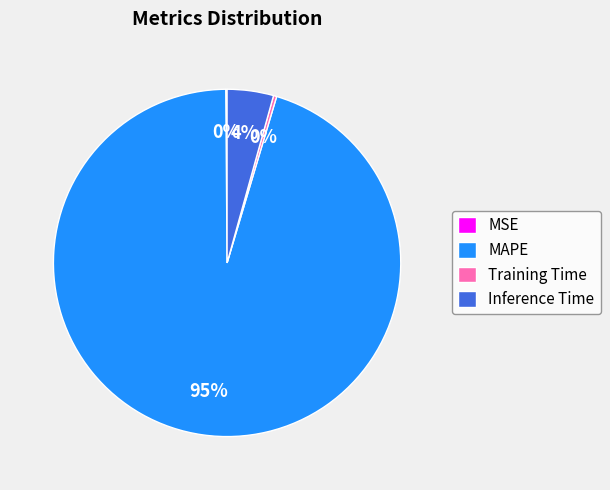

What is the majority slice?

MAPE